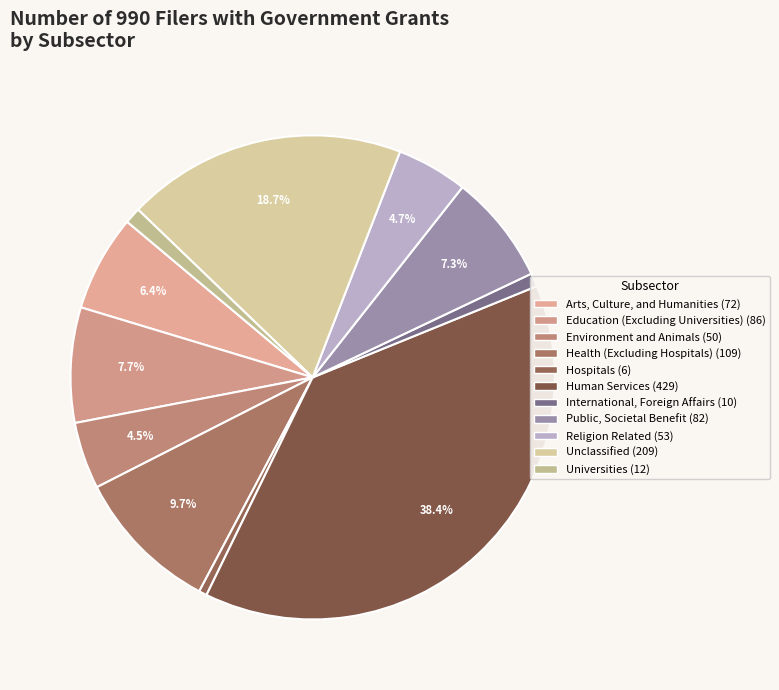

To the nearest percent, what percentage of the pie is Environment and Animals?

4%